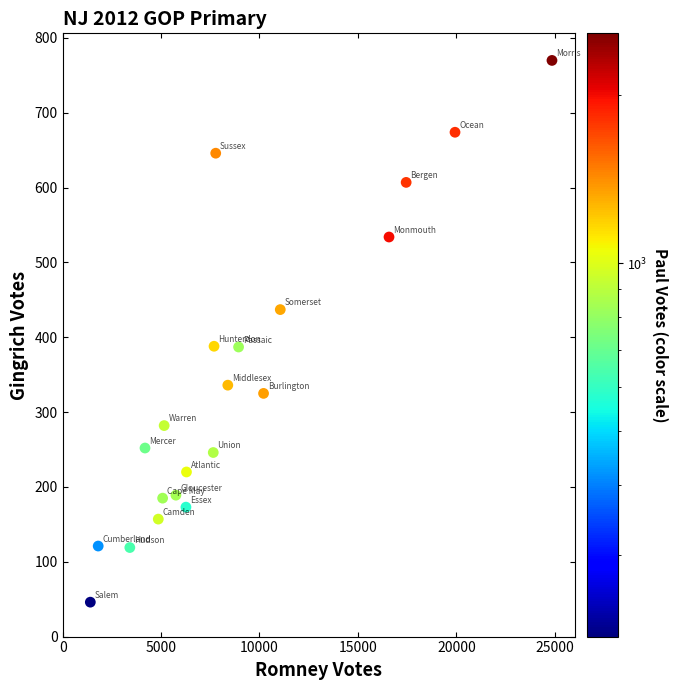

What is the range of Y values (max minus min)?

724